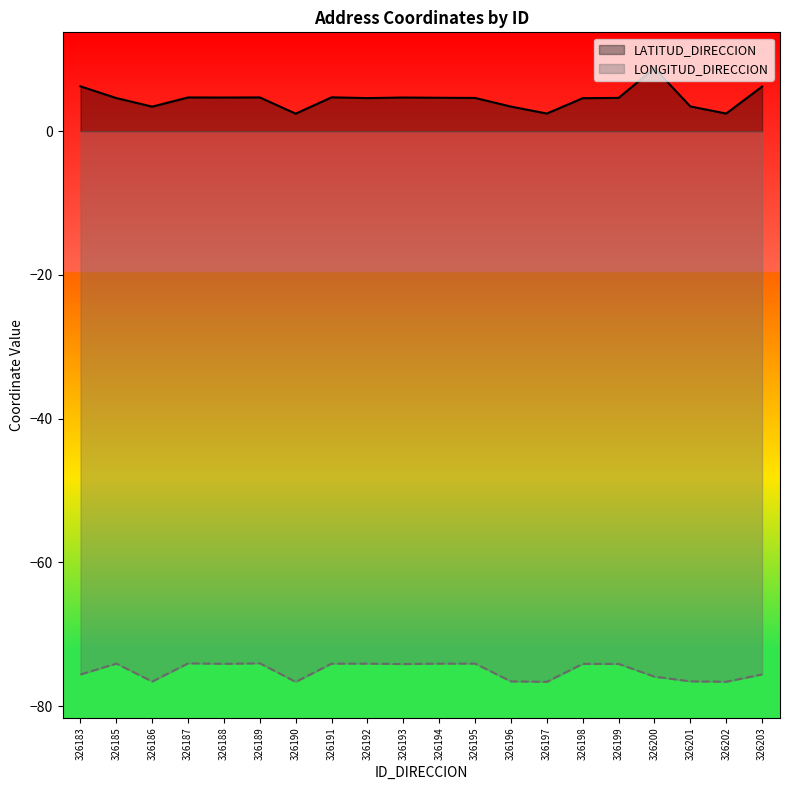

Which series has the largest range (max minus min)?

LATITUD_DIRECCION